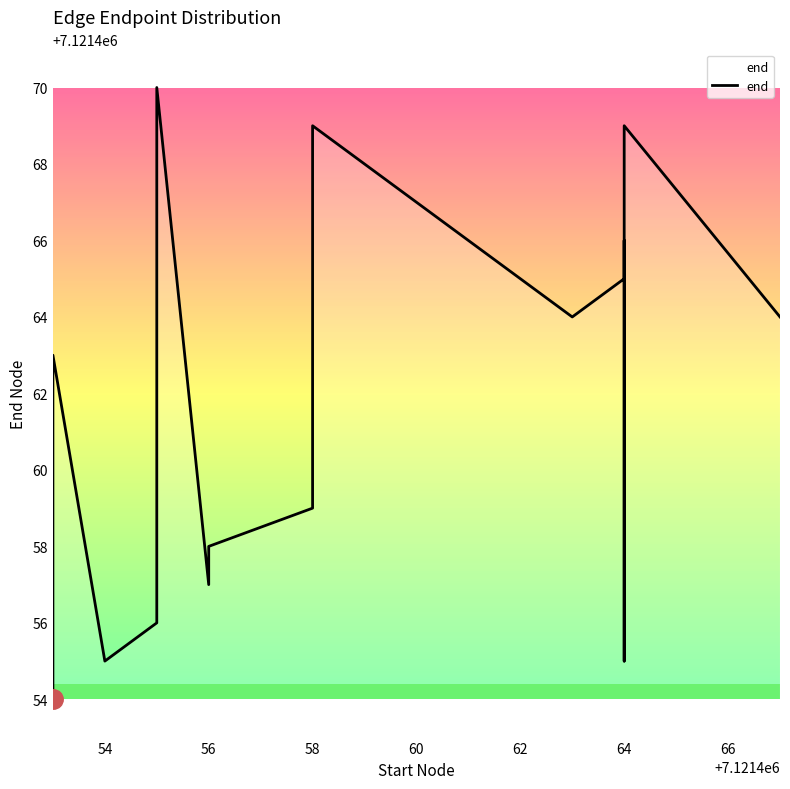

What is the average value?

7121462